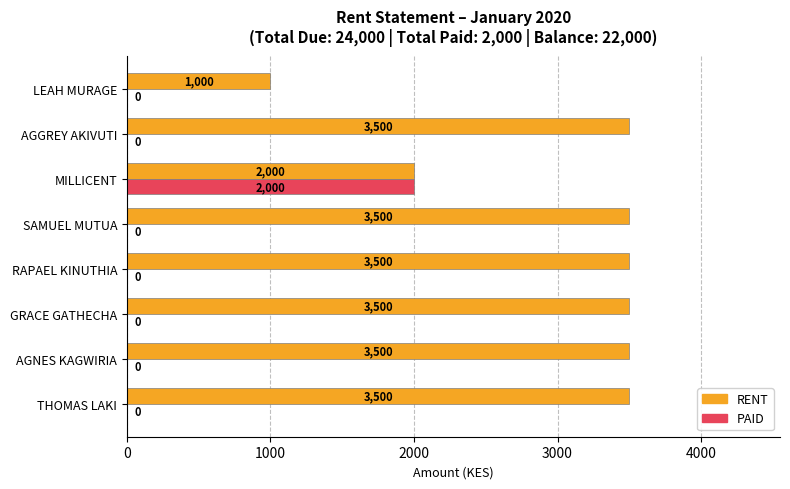

What is the total value across all series at AGNES KAGWIRIA?

3500